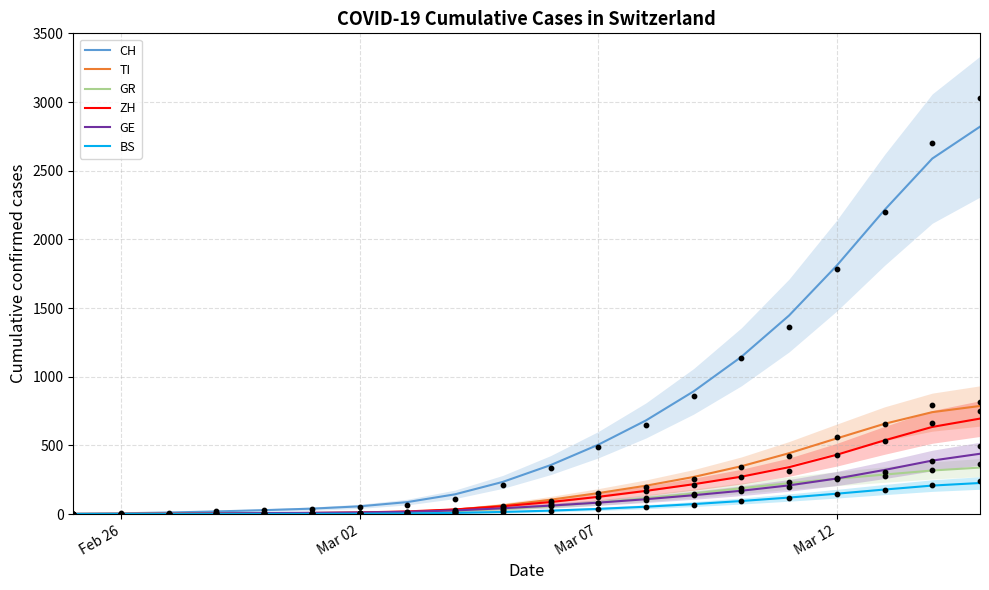

What are all the series names shown in the legend?

CH, TI, GR, ZH, GE, BS